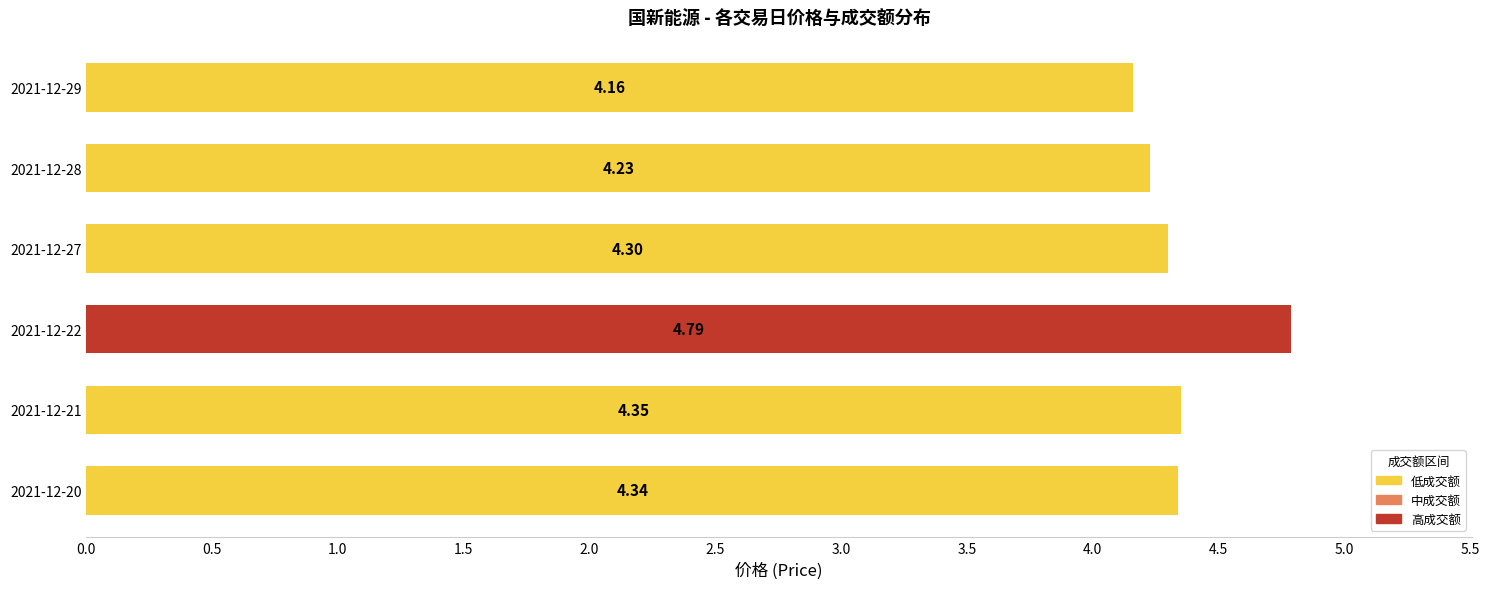

Rank the categories by value from lowest to highest.

2021-12-29, 2021-12-28, 2021-12-27, 2021-12-20, 2021-12-21, 2021-12-22